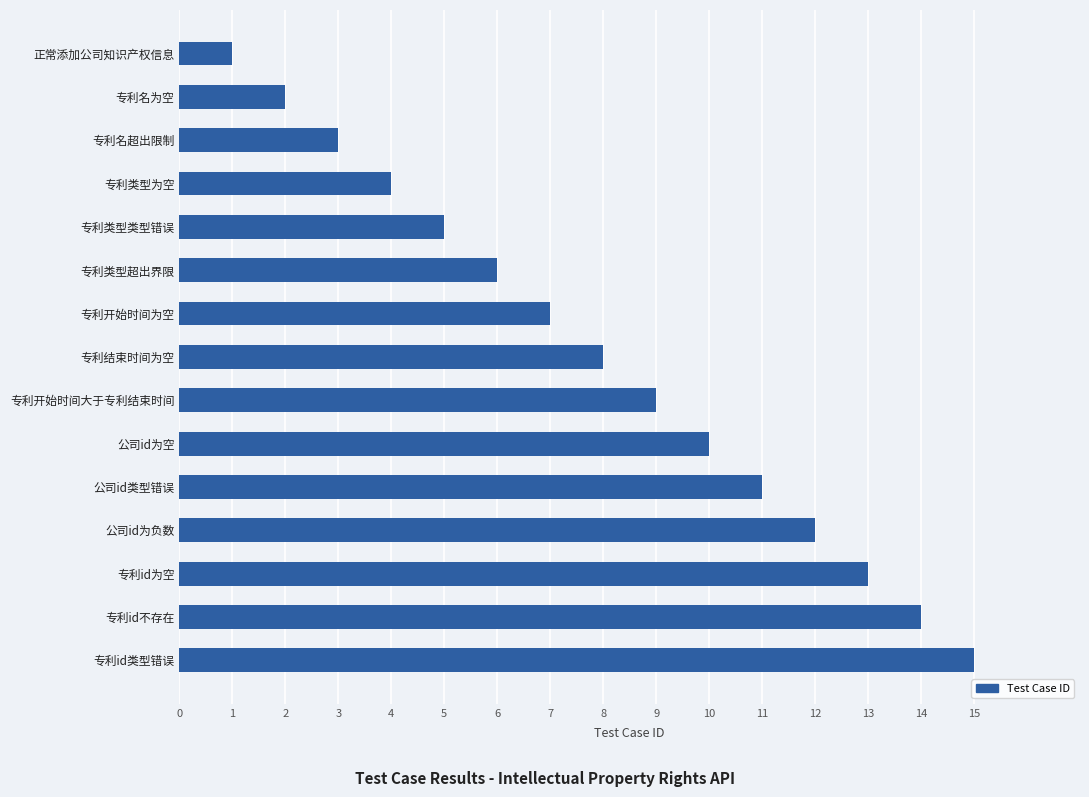

Does the chart contain any negative values?

No